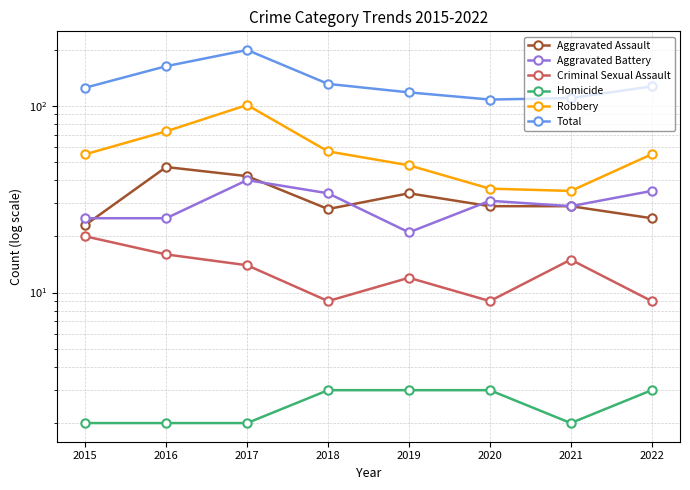

At which label is Total closest to 153?

2016